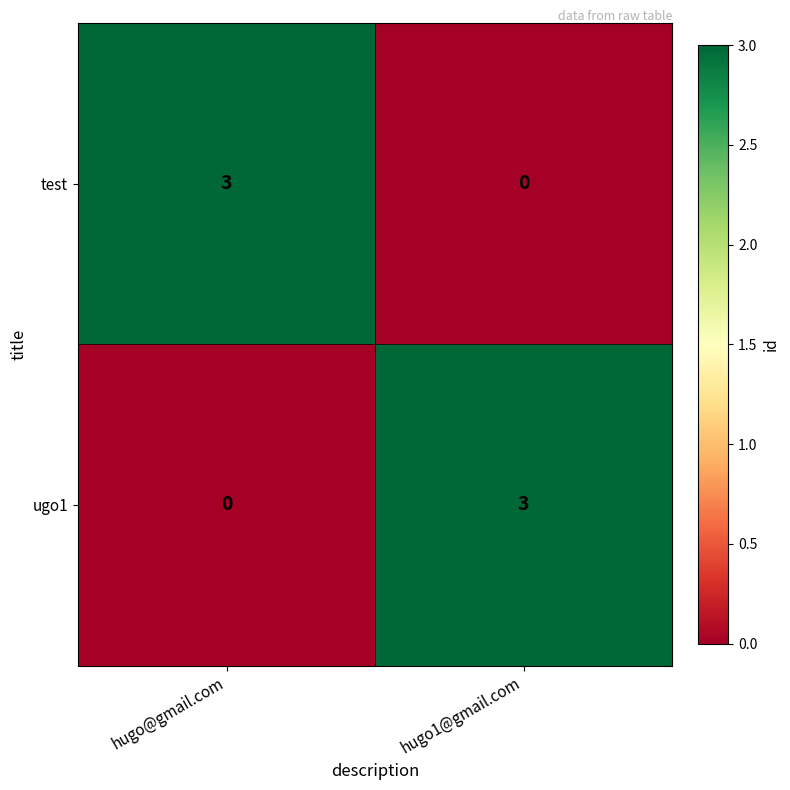

At which label is test closest to 1?

hugo1@gmail.com